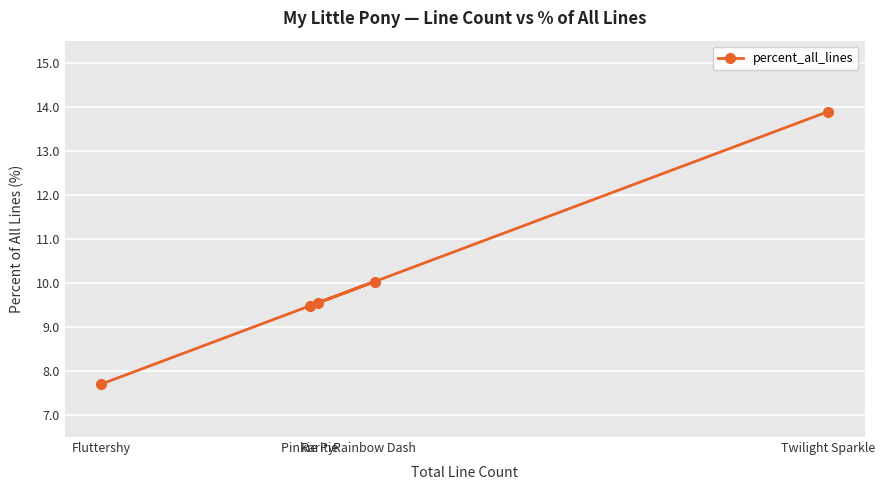

True or false: the data shows 9.5 at Pinkie Pie.

True